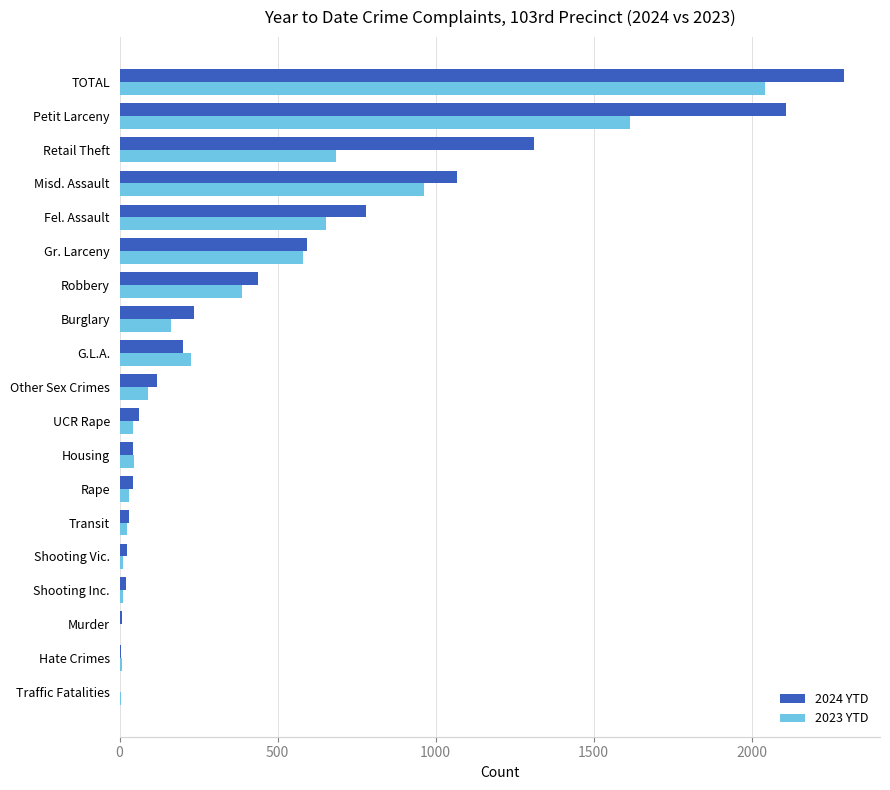

True or false: 2024 YTD has a value of 1310 at Retail Theft.

True